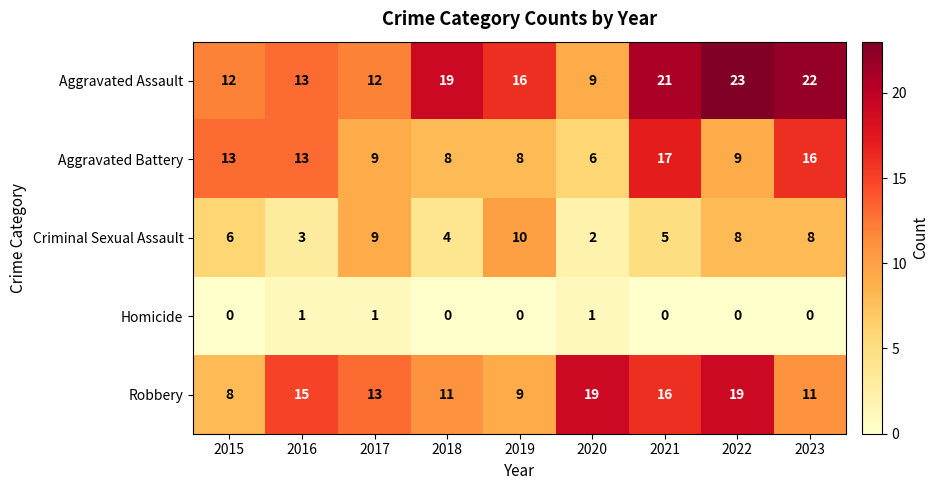

Rank the series by their average value, from lowest to highest.

Homicide, Criminal Sexual Assault, Aggravated Battery, Robbery, Aggravated Assault